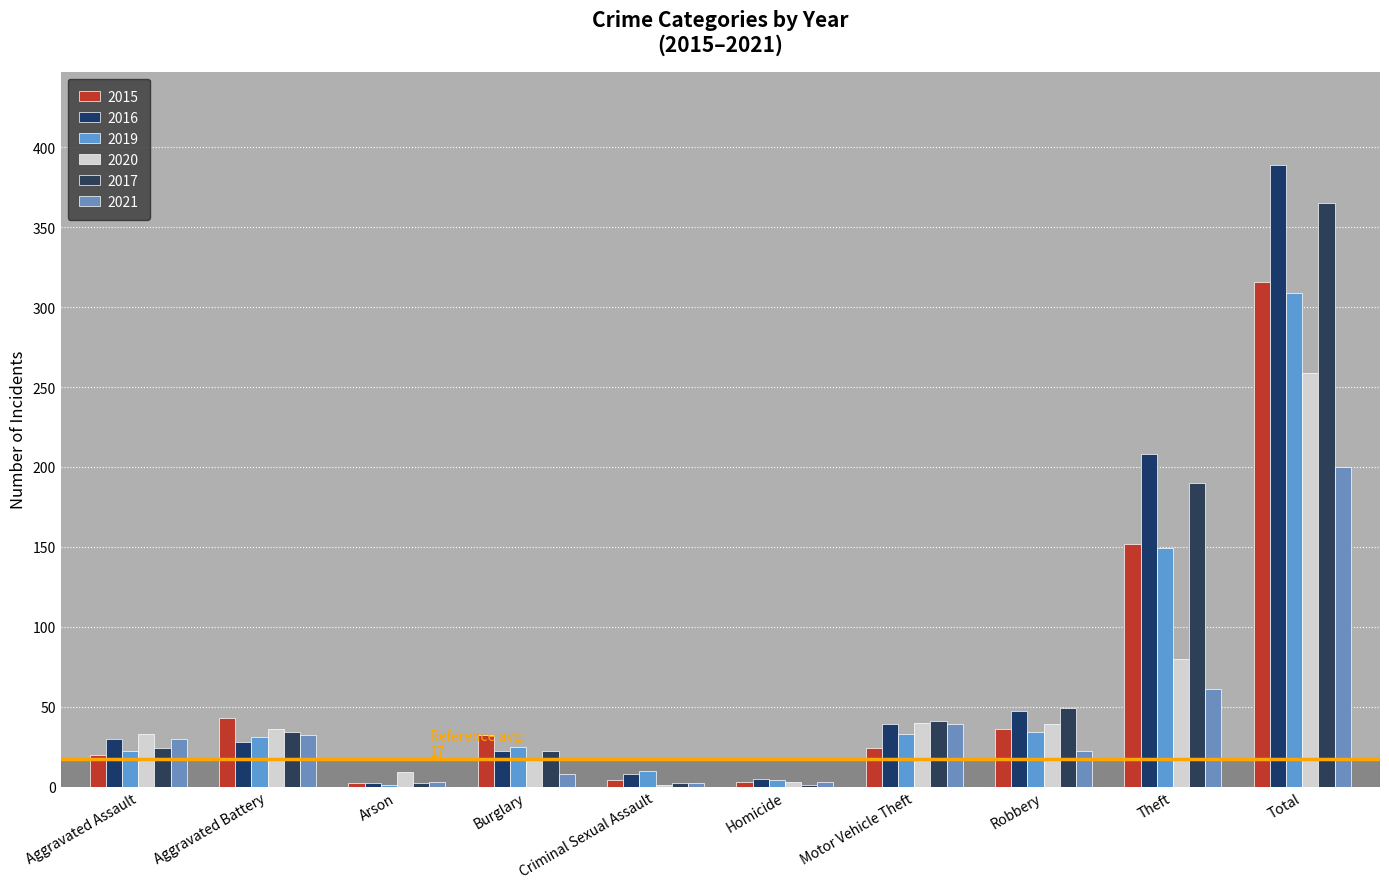

Reading left to right, list all the values displayed in this chart.

2015: Aggravated Assault=20	Aggravated Battery=43	Arson=2	Burglary=32	Criminal Sexual Assault=4	Homicide=3	Motor Vehicle Theft=24	Robbery=36	Theft=152	Total=316
2016: Aggravated Assault=30	Aggravated Battery=28	Arson=2	Burglary=22	Criminal Sexual Assault=8	Homicide=5	Motor Vehicle Theft=39	Robbery=47	Theft=208	Total=389
2019: Aggravated Assault=22	Aggravated Battery=31	Arson=1	Burglary=25	Criminal Sexual Assault=10	Homicide=4	Motor Vehicle Theft=33	Robbery=34	Theft=149	Total=309
2020: Aggravated Assault=33	Aggravated Battery=36	Arson=9	Burglary=18	Criminal Sexual Assault=1	Homicide=3	Motor Vehicle Theft=40	Robbery=39	Theft=80	Total=259
2017: Aggravated Assault=24	Aggravated Battery=34	Arson=2	Burglary=22	Criminal Sexual Assault=2	Homicide=1	Motor Vehicle Theft=41	Robbery=49	Theft=190	Total=365
2021: Aggravated Assault=30	Aggravated Battery=32	Arson=3	Burglary=8	Criminal Sexual Assault=2	Homicide=3	Motor Vehicle Theft=39	Robbery=22	Theft=61	Total=200